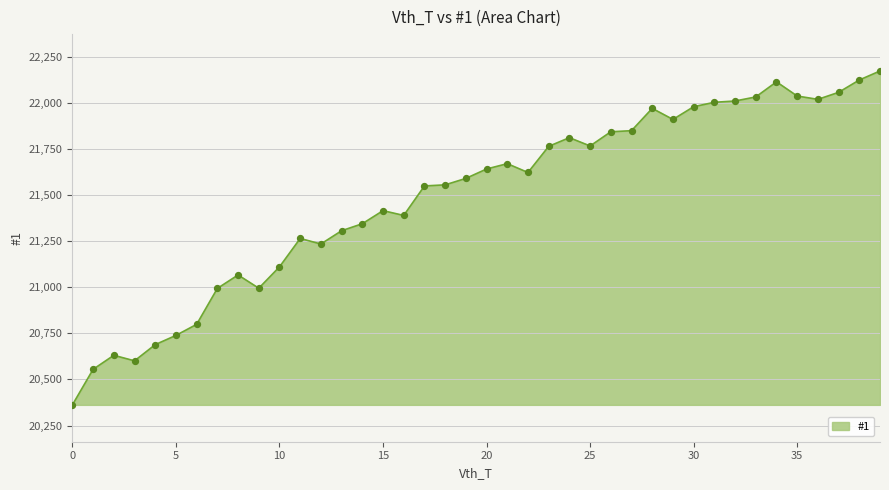

What is the difference between the maximum and minimum values?

1812